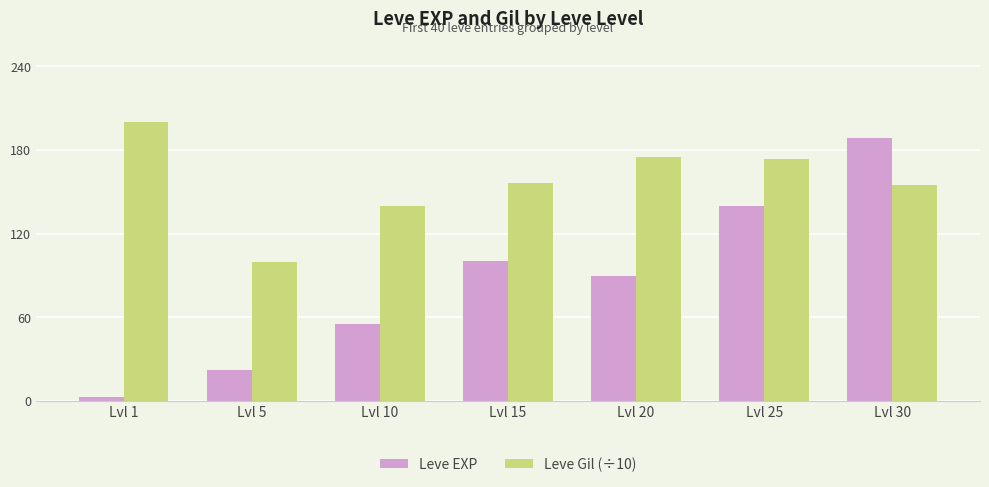

Reading left to right, extract all data points from this chart.

Leve EXP: Lvl 1=3.0	Lvl 5=22.0	Lvl 10=55.0	Lvl 15=101.0	Lvl 20=90.0	Lvl 25=140.0	Lvl 30=189.0
Leve Gil (÷10): Lvl 1=200.5	Lvl 5=99.6	Lvl 10=139.9	Lvl 15=157.1	Lvl 20=175.6	Lvl 25=174.3	Lvl 30=155.6